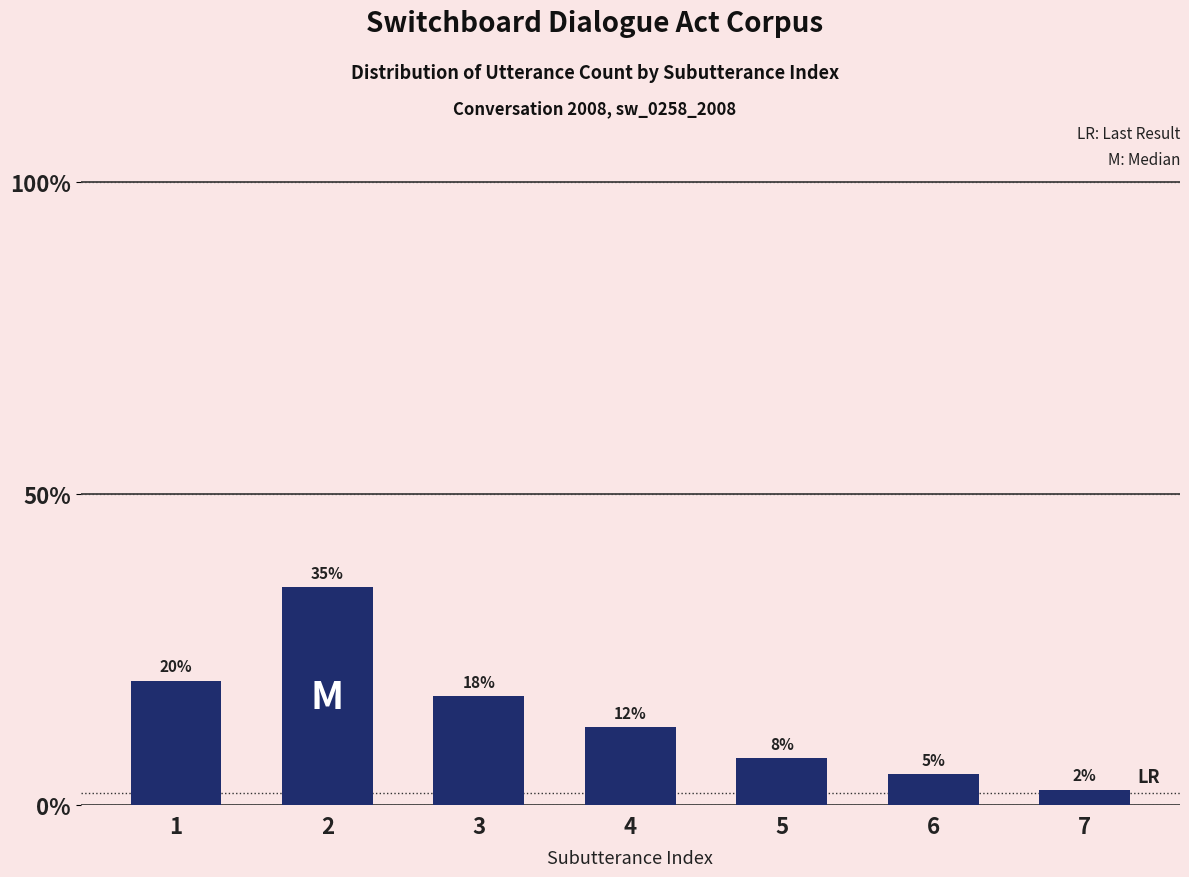

Are the bars horizontal?

No